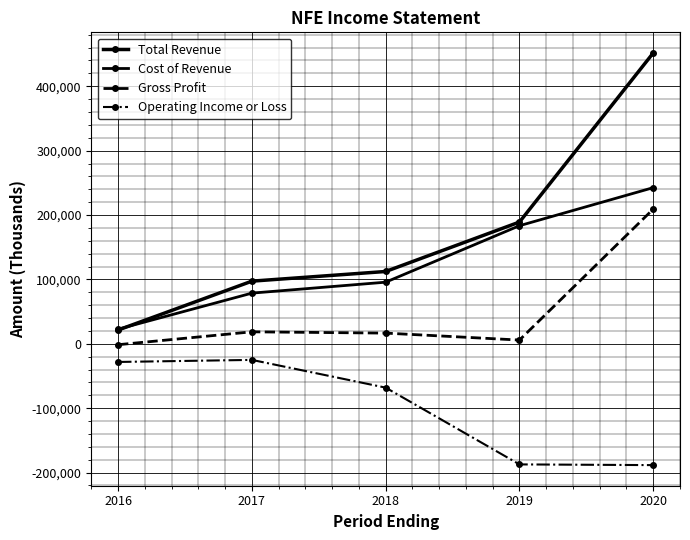

What is the value of the Cost of Revenue point at the 4th from the left?

183400